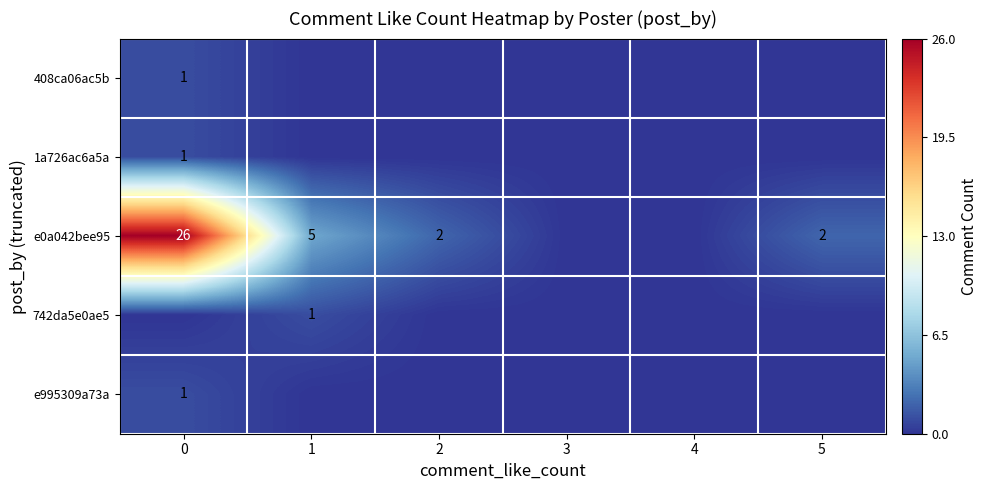

True or false: 408ca06ac5b has a value of 0 at 0.

False